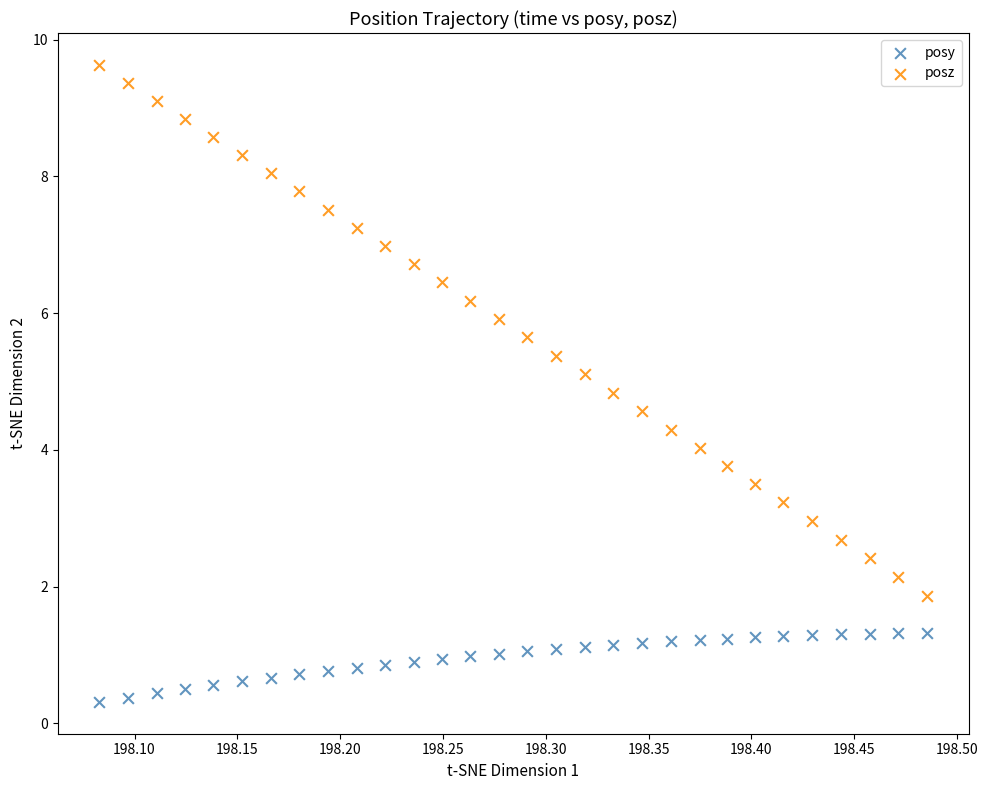

Which series contains the highest Y value?

posz